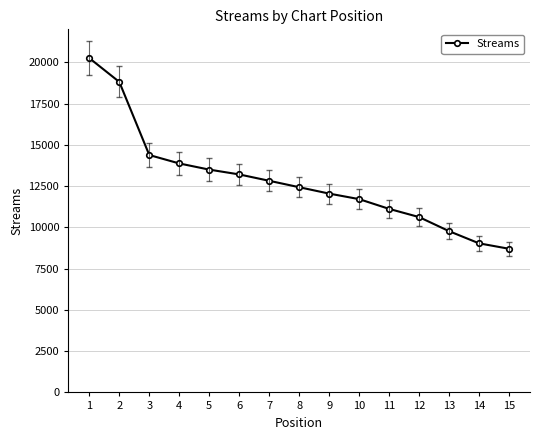

True or false: the data has more than 0 interior local peaks.

False